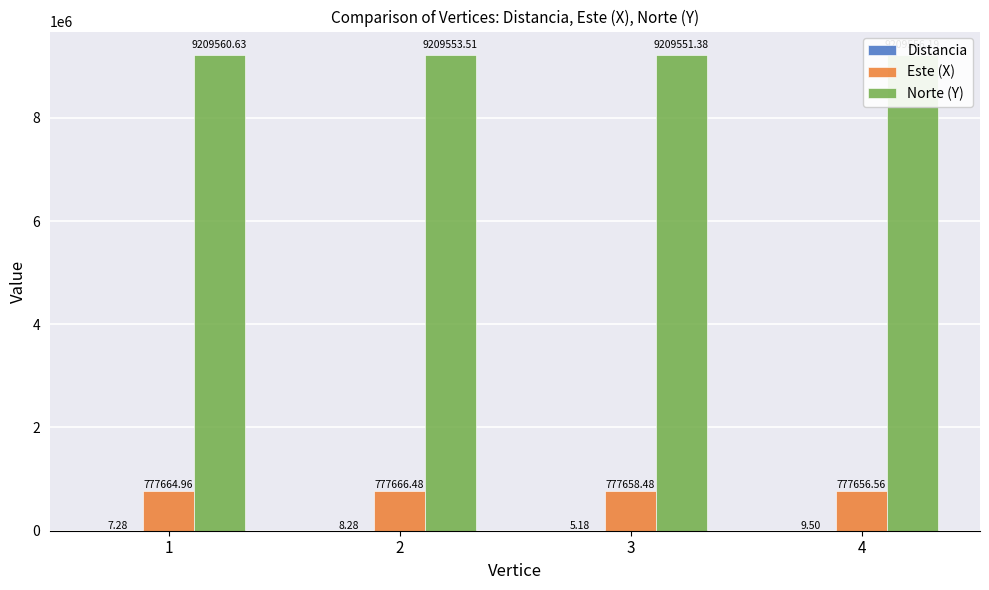

Which series changed the most between 2 and 3?

Este (X)